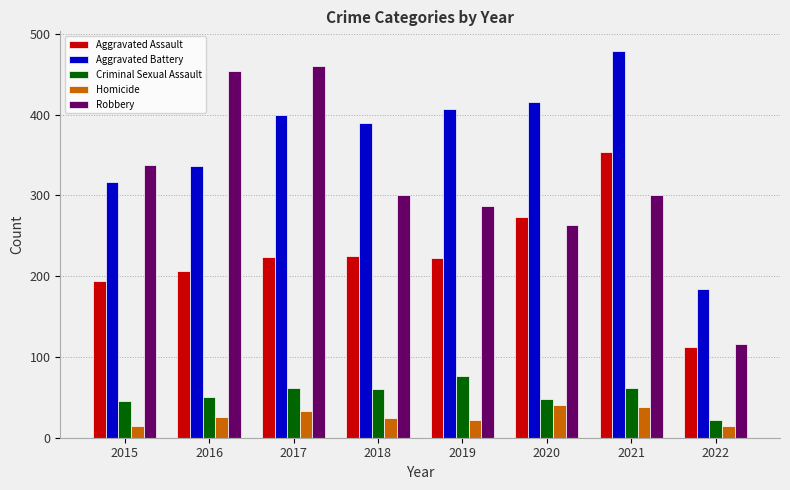

Read the Homicide value at 2019, to the nearest 10.

20